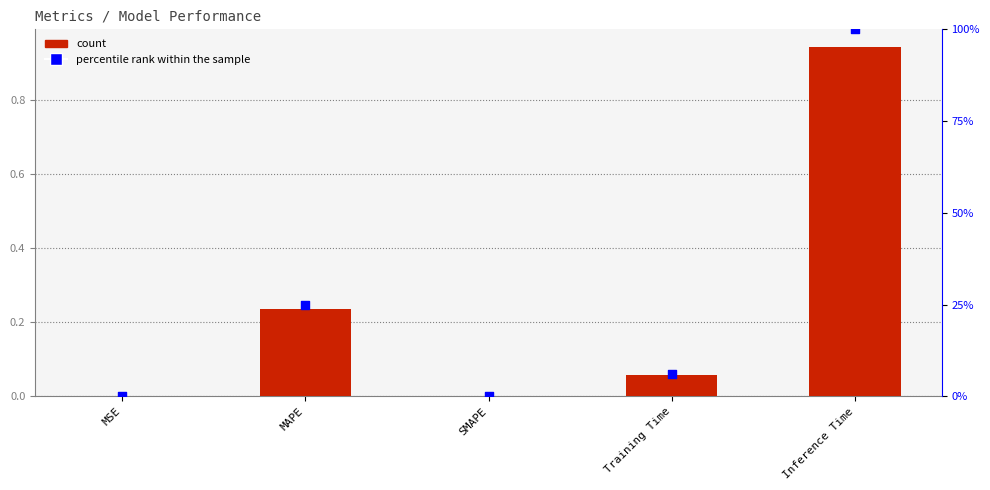

Is the value of col_1 at Inference Time greater than the value of percentile rank at Training Time?

Yes